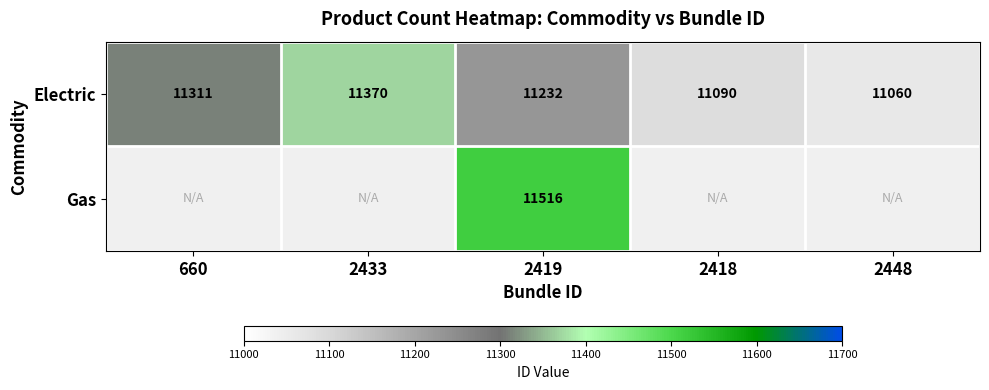

At which category is the sum across all series the highest?

2419